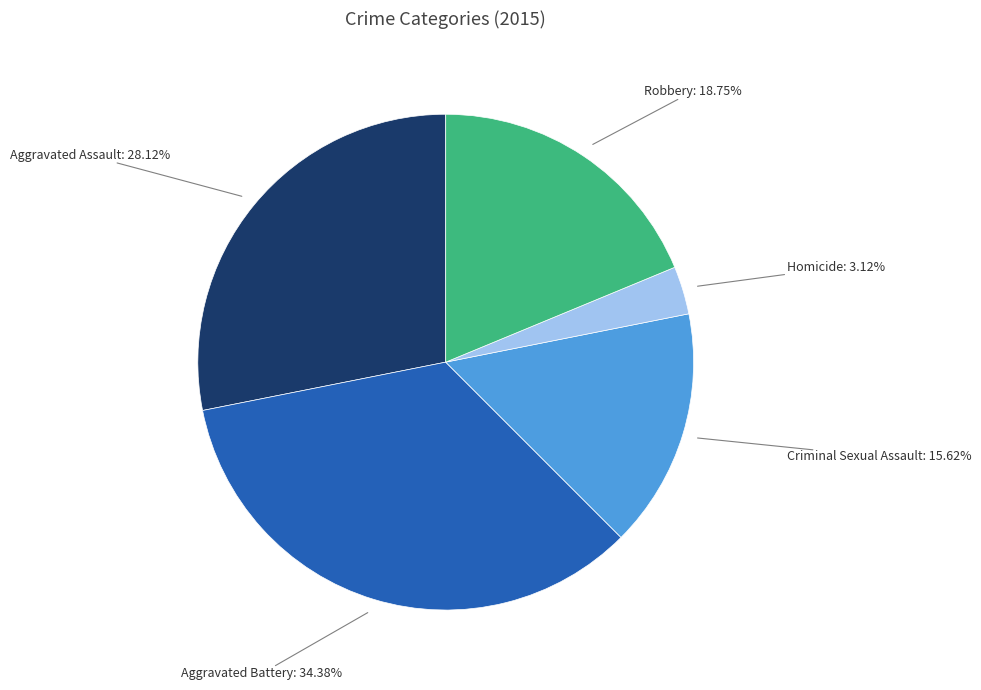

Is there a majority slice in this chart?

No